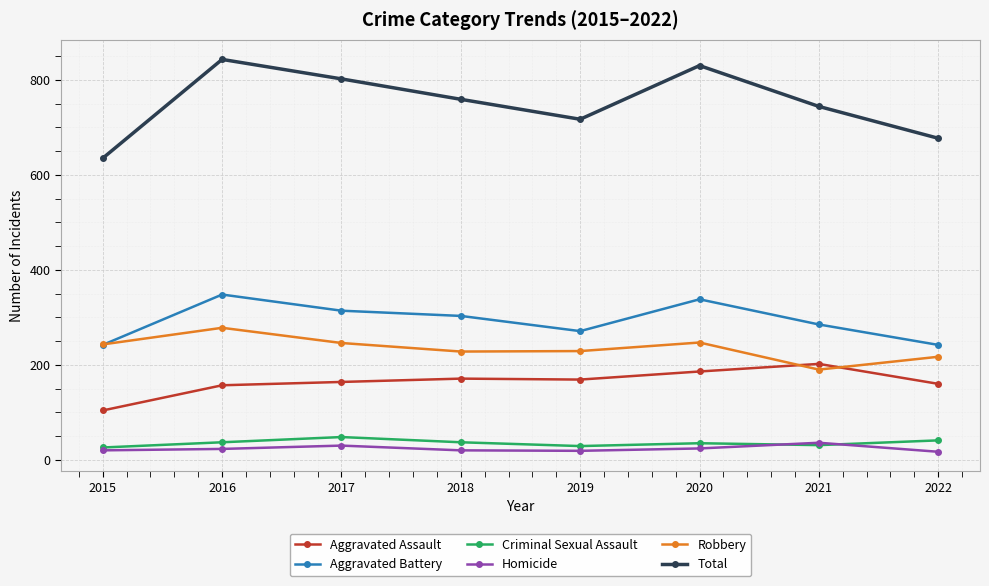

At which label does Aggravated Assault reach its minimum?

2015